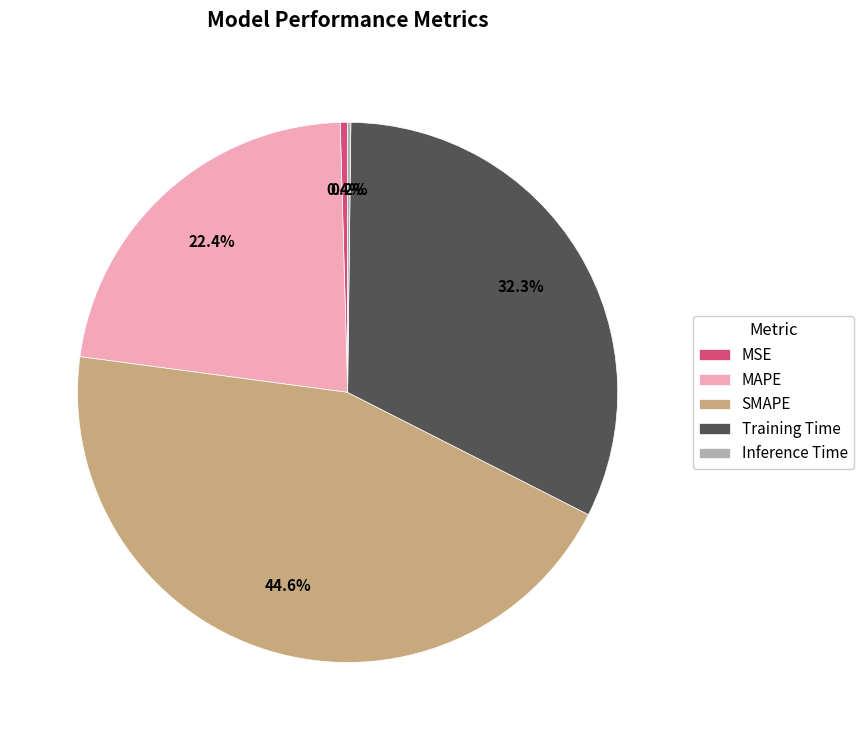

Which slice is the largest?

SMAPE